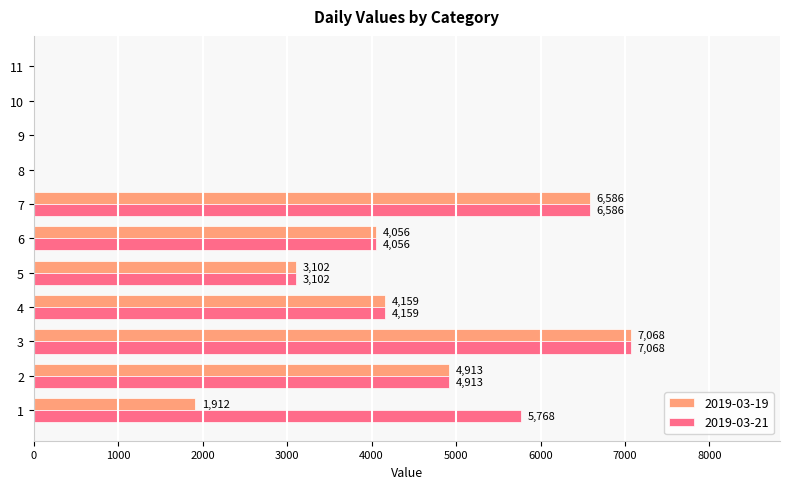

What is the sum of all 2019-03-21 values?

35652